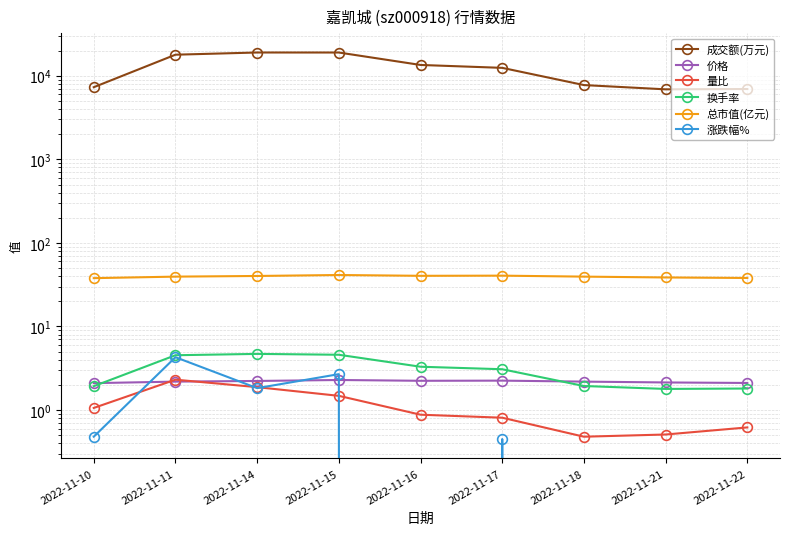

What is the difference between the highest and lowest values at 2022-11-11?

17874.8